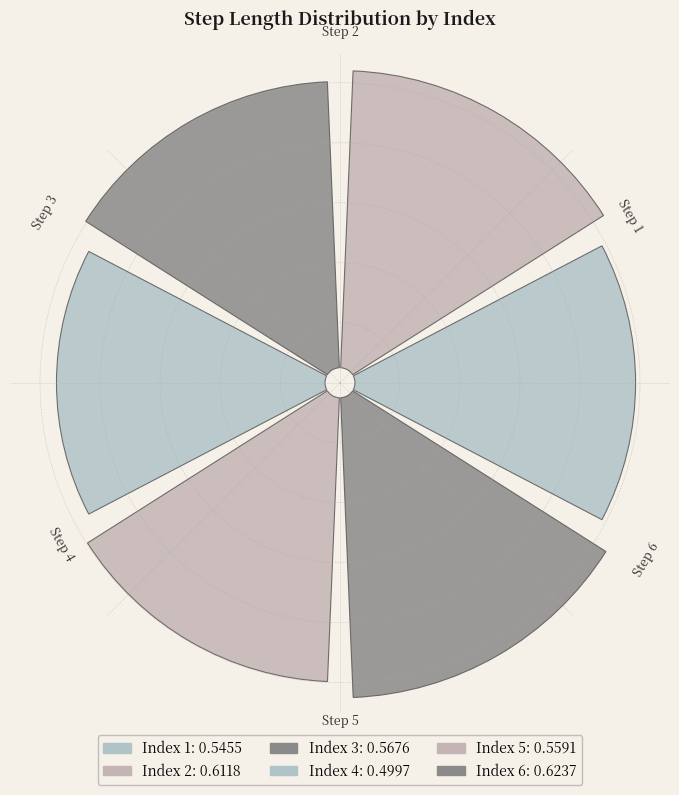

To the nearest percent, what percentage of the pie is 3?

17%